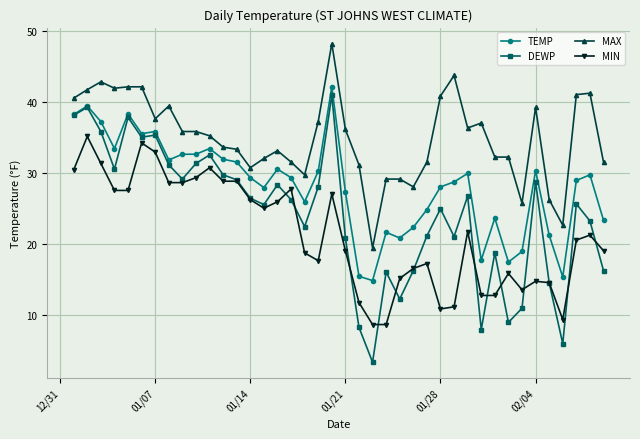

What is the value of the MIN point at the 21st from the left?

19.0